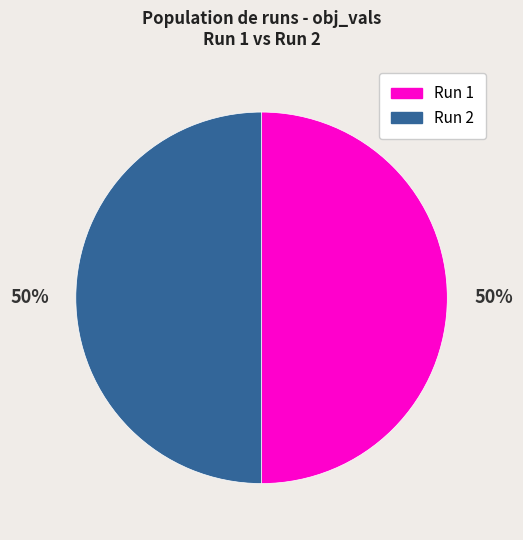

Do Run 2 and Run 1 together represent more than half of the pie?

Yes